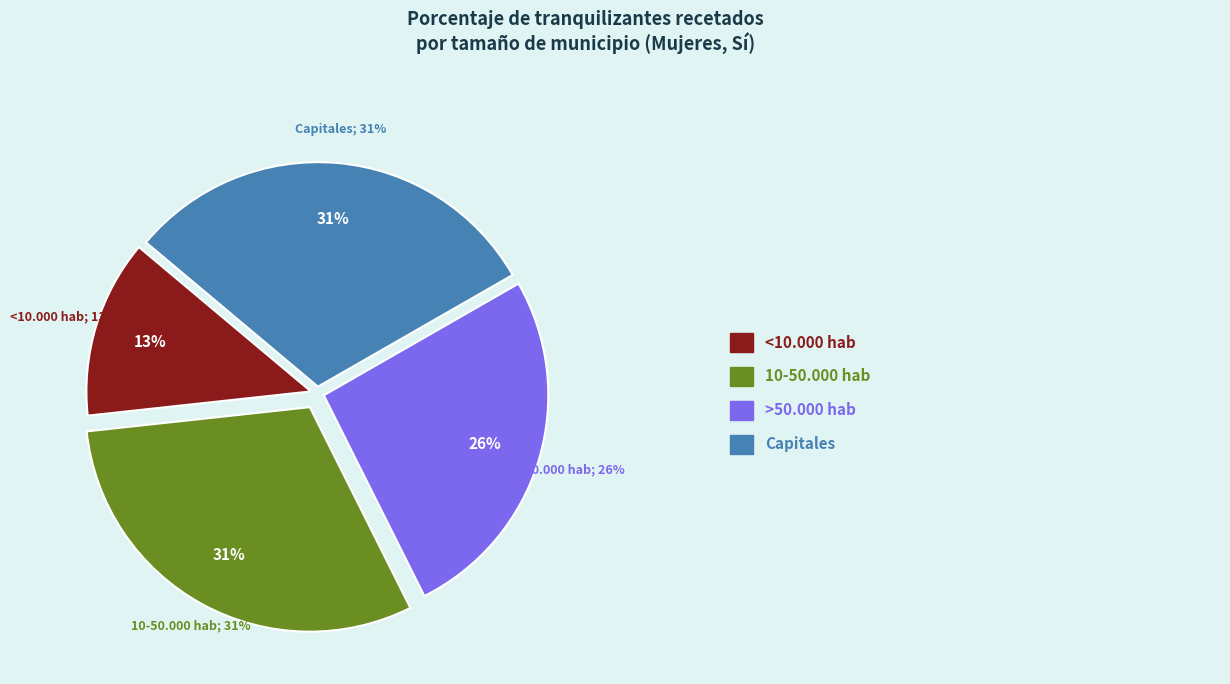

True or false: Capitales accounts for 23% of the total.

False